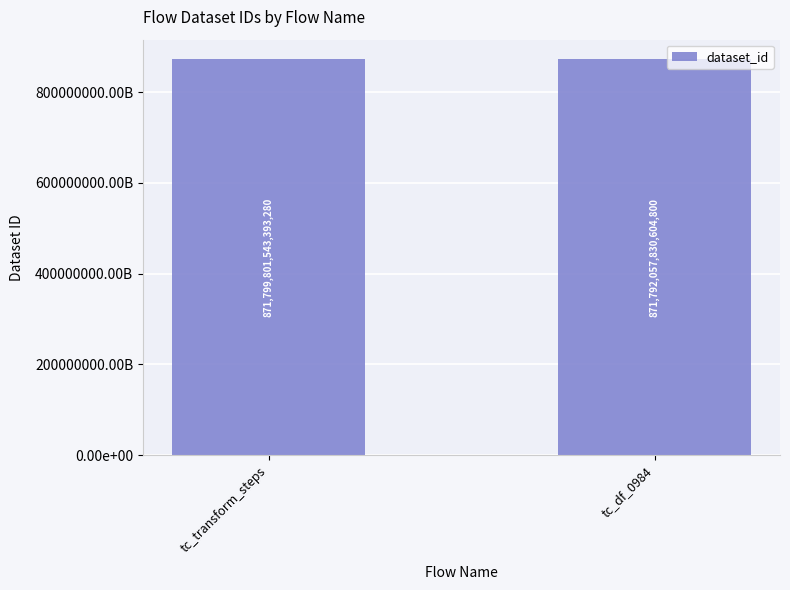

What is the maximum value shown in the chart?

871799801543393280